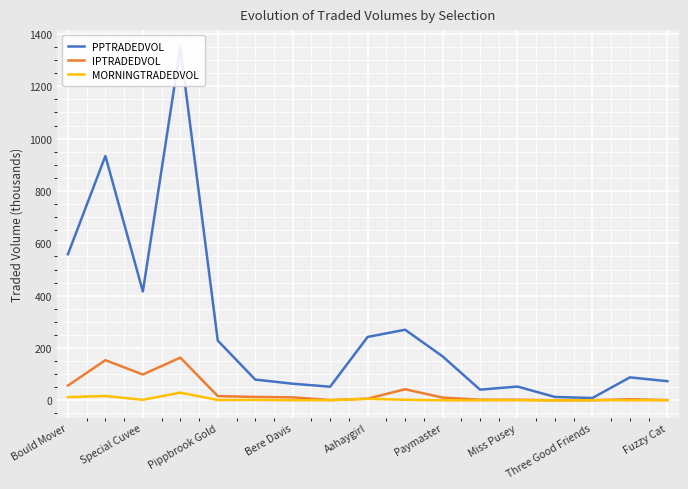

Is the value of IPTRADEDVOL at Special Cuvee greater than the value of MORNINGTRADEDVOL at Miss Pusey?

Yes